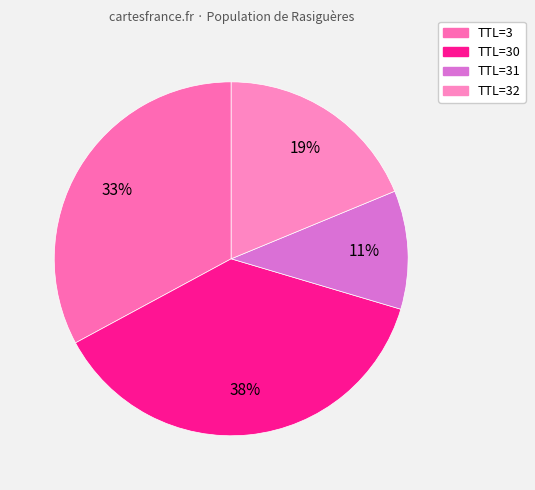

Which slice is the largest?

TTL=30